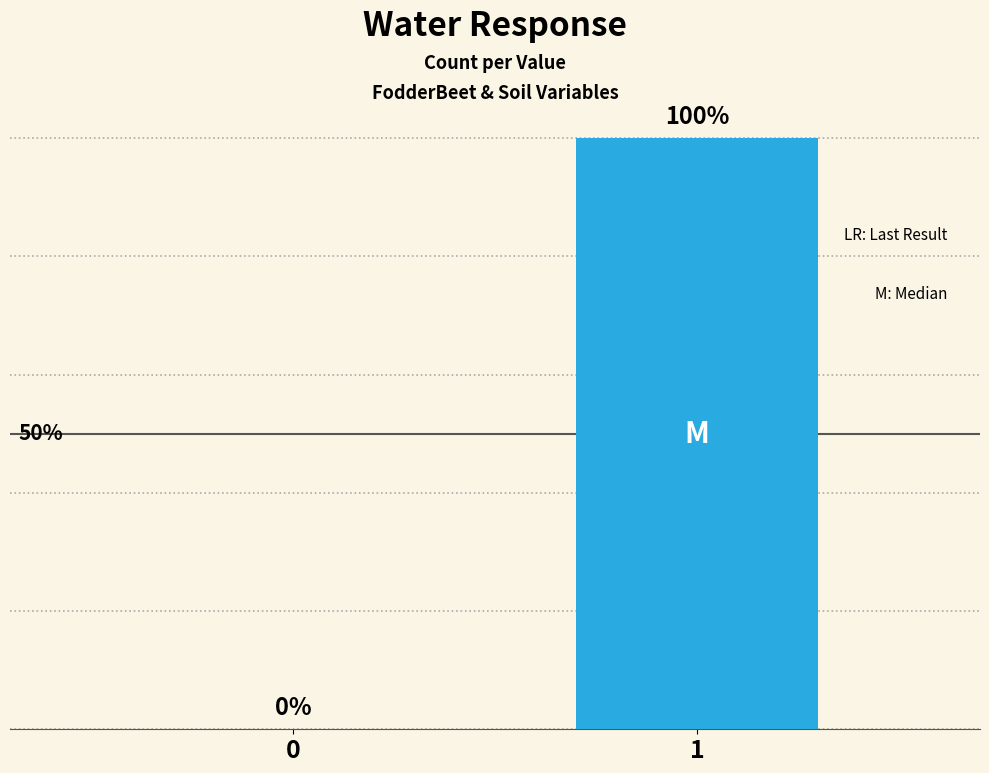

Are the bars horizontal?

No